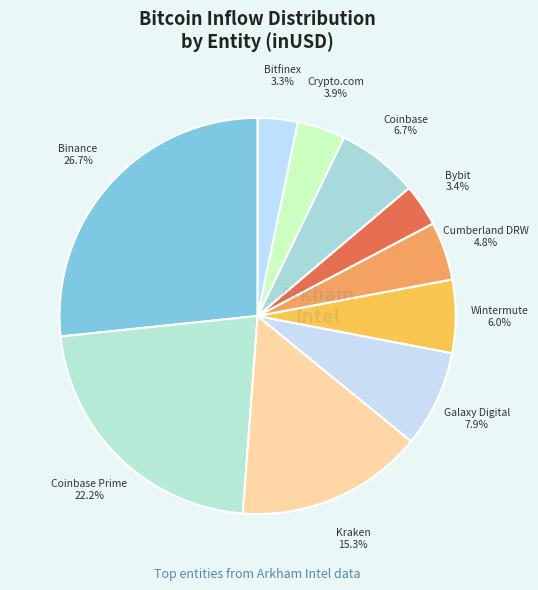

Count the number of slices in the pie.

10